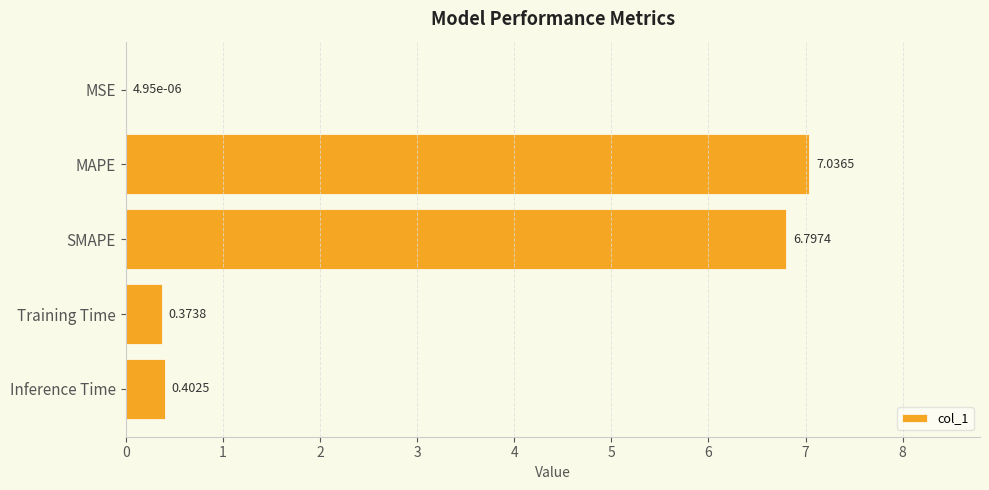

At which category does the chart reach its peak across all series?

MAPE